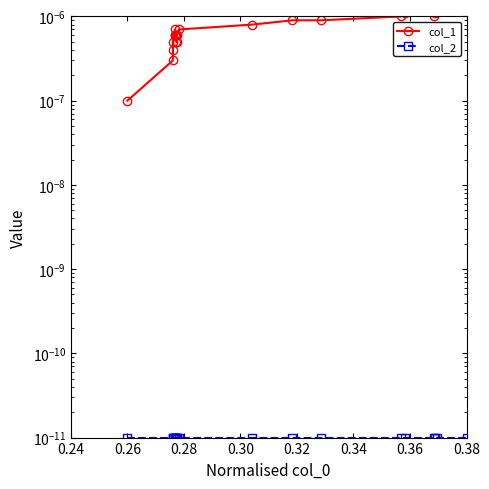

List the series in order of their overall mean, lowest first.

col_2, col_1